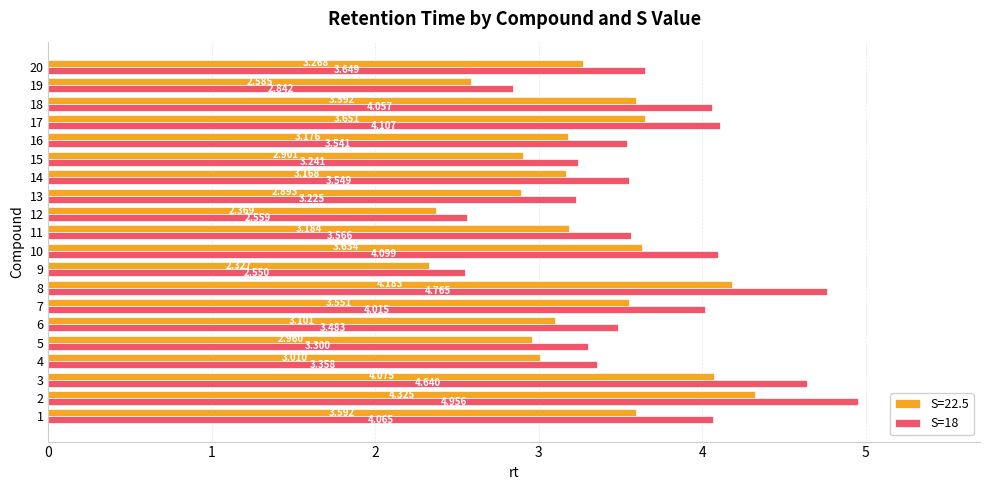

At which category does the chart reach its minimum across all series?

9